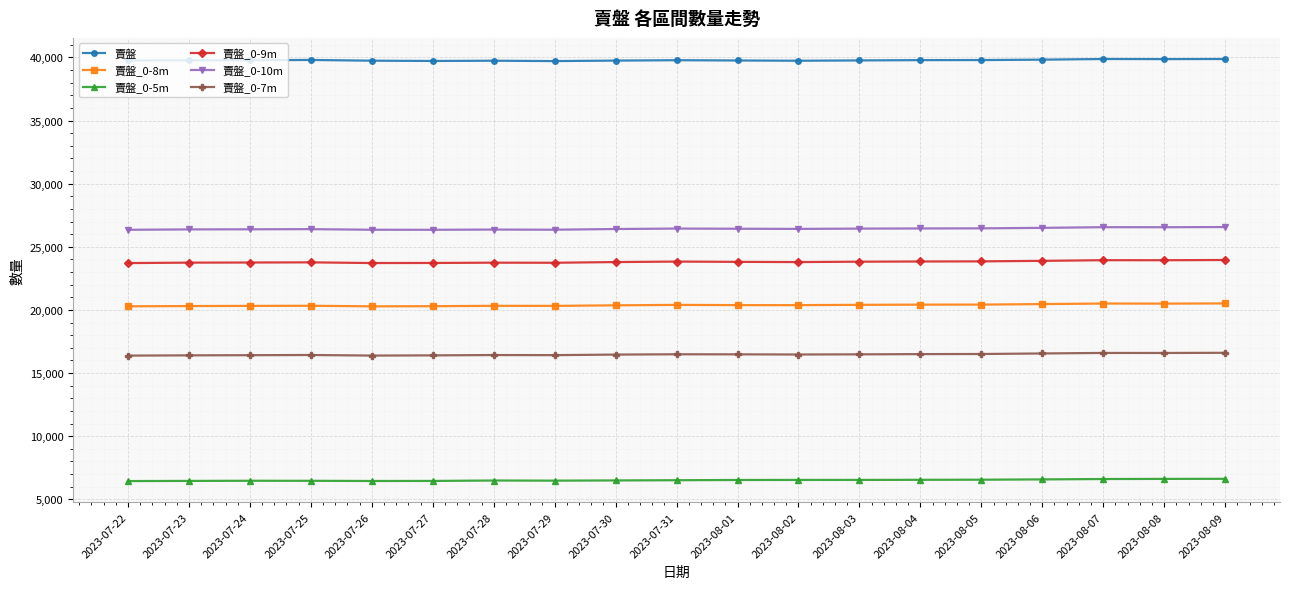

What is the average value of the 賣盤 series?

39779